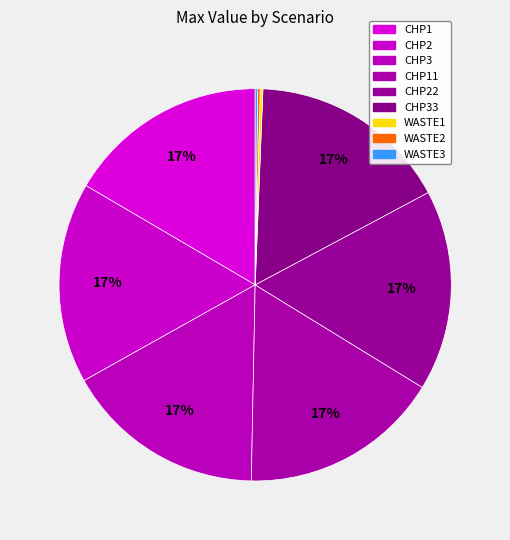

What percentage is the CHP22 slice, to the nearest percent?

17%